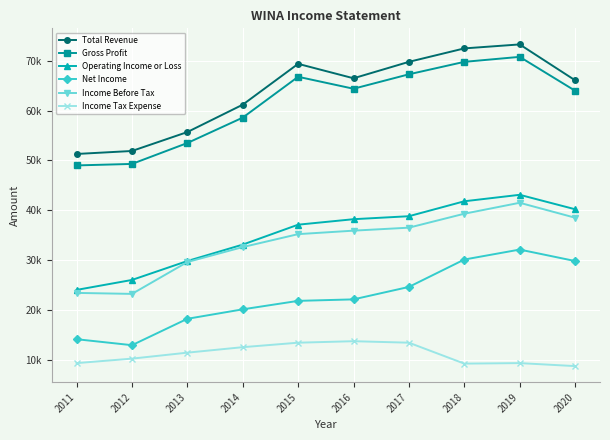

Reading left to right, list all the values displayed in this chart.

Total Revenue: 51300	51900	55700	61200	69400	66500	69800	72500	73300	66100
Gross Profit: 49000	49300	53500	58600	66800	64400	67300	69800	70800	64000
Operating Income or Loss: 24000	26000	29800	33100	37100	38200	38800	41800	43100	40200
Net Income: 14100	12900	18200	20100	21800	22100	24600	30100	32100	29800
Income Before Tax: 23400	23200	29600	32600	35200	35900	36500	39300	41500	38500
Income Tax Expense: 9300	10200	11400	12500	13400	13700	13400	9200	9300	8700